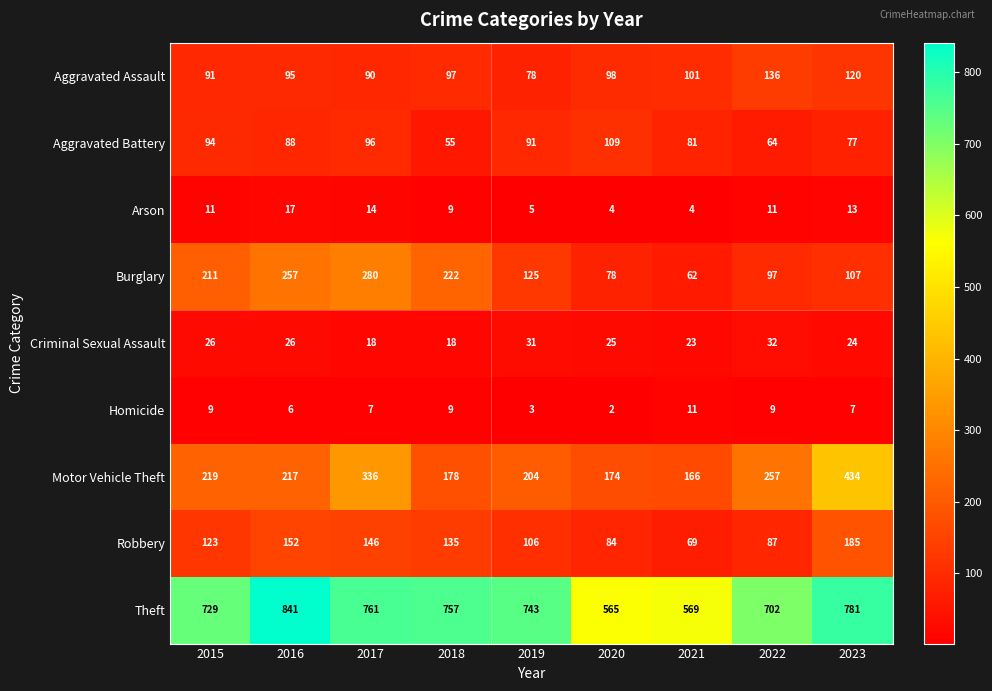

Which label corresponds to the largest value in the chart?

2016